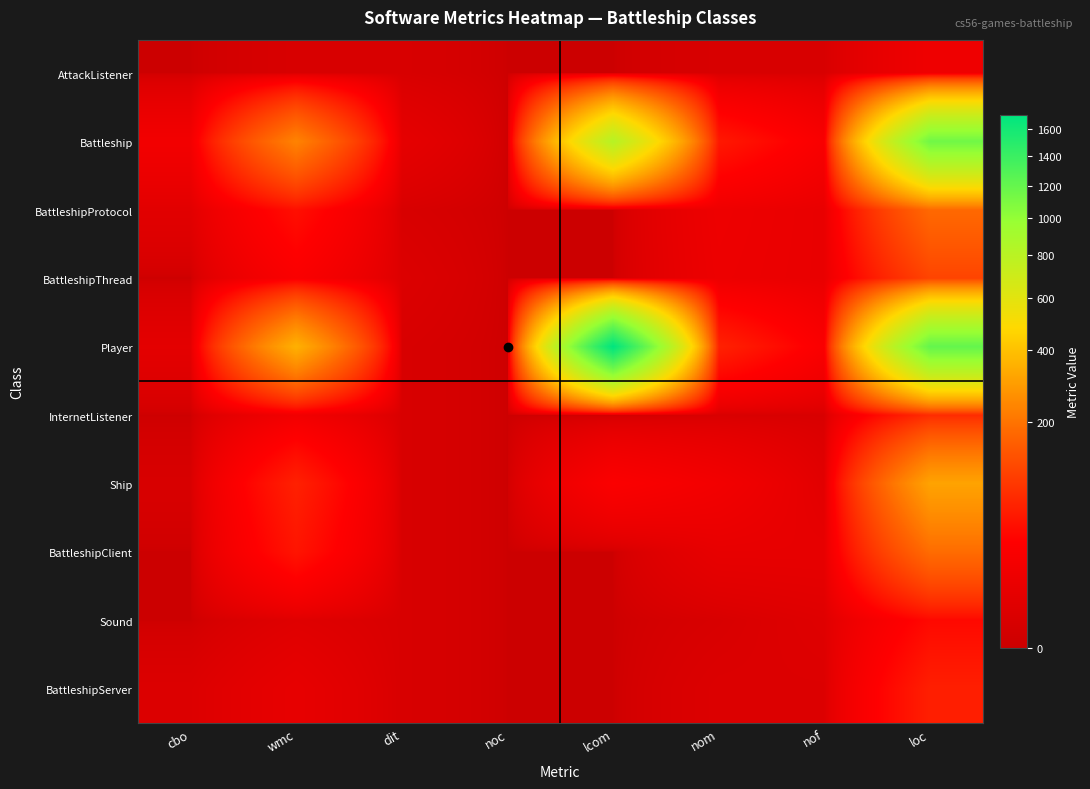

What is the difference between the highest and lowest values at nom?

62